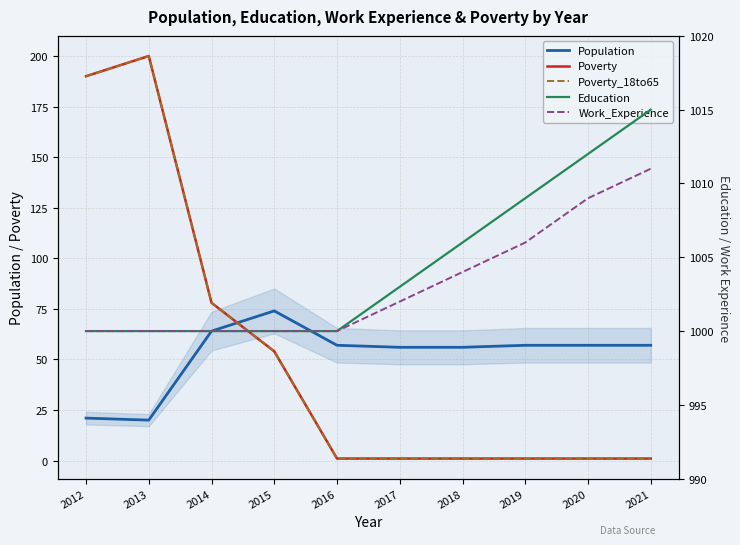

At how many categories does at least one series exceed 28?

10